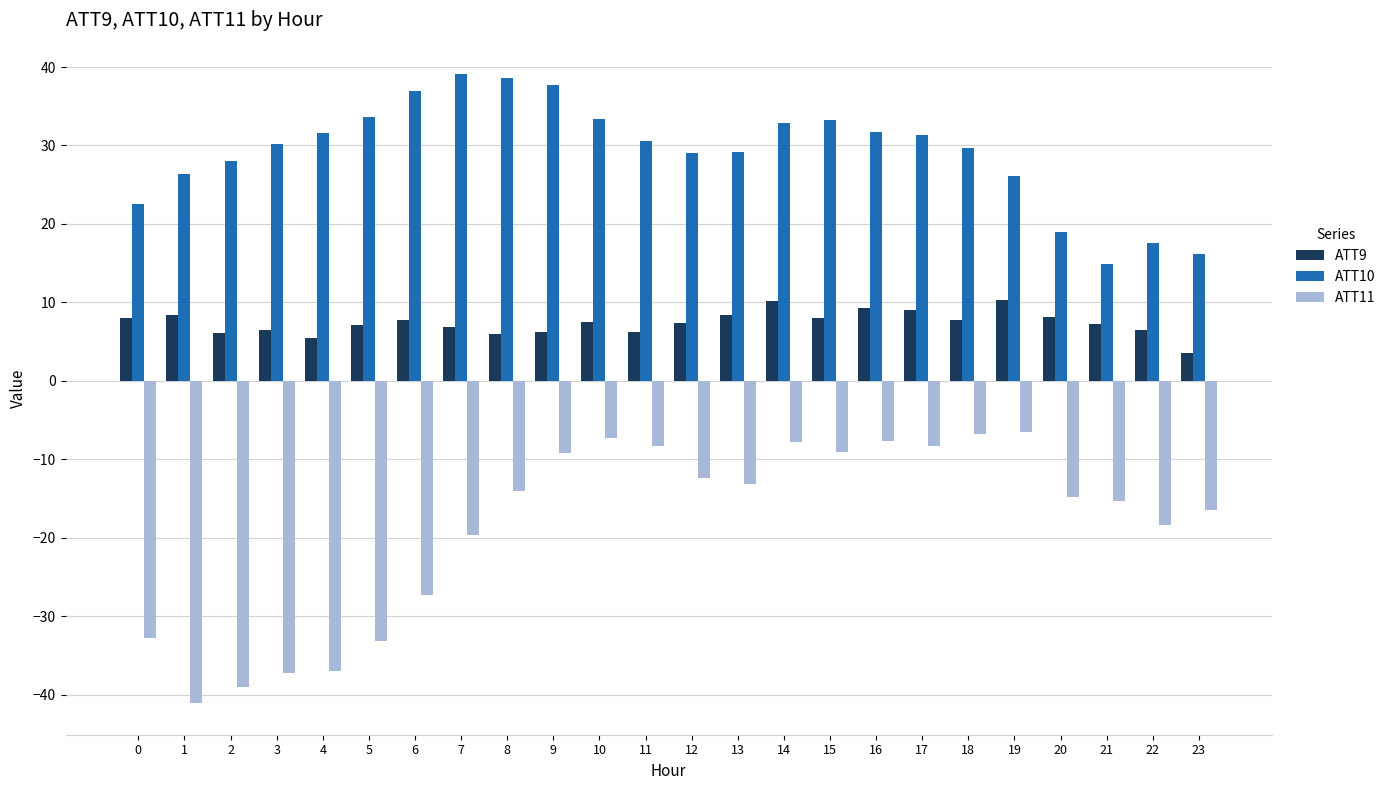

What is the difference between the ATT10 values at 20 and 13?

10.2